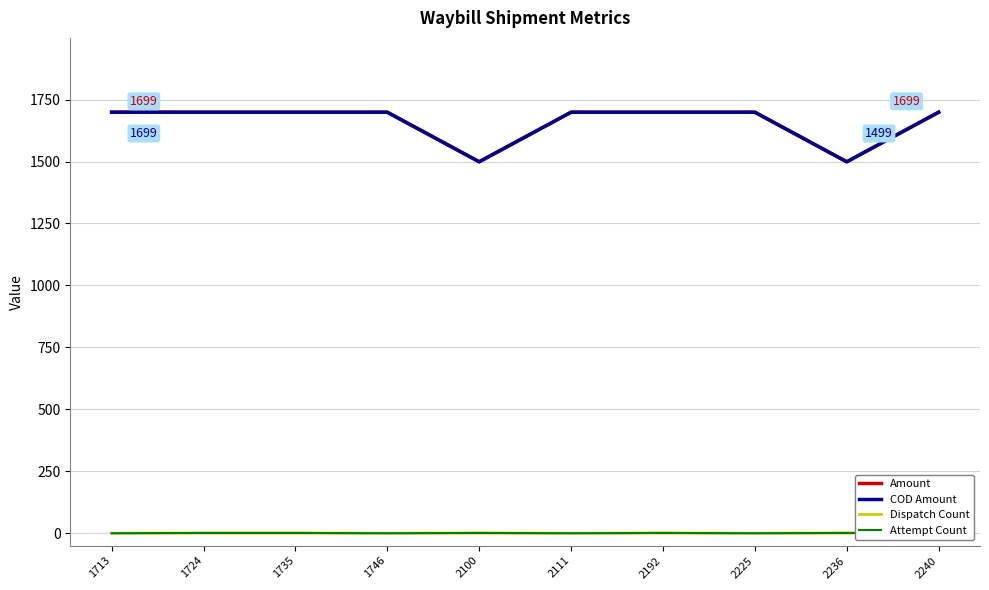

How many interior local valleys does the Dispatch Count series have?

3